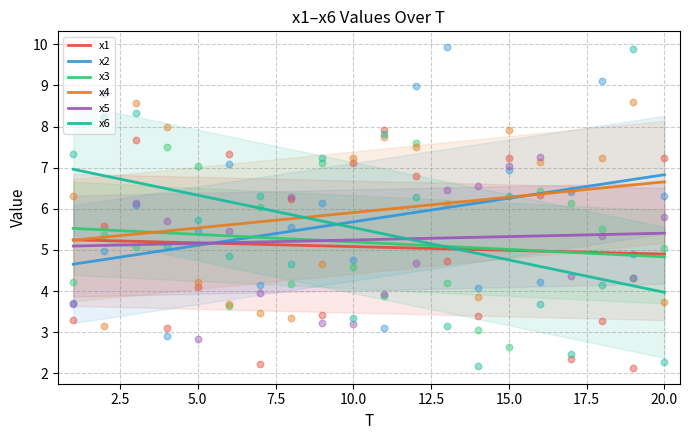

Which series contains the lowest Y value?

x1